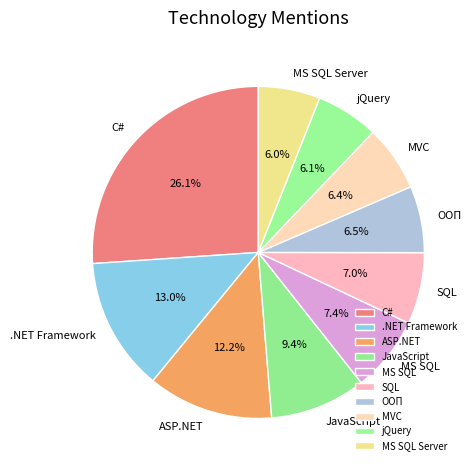

Is there a majority slice in this chart?

No